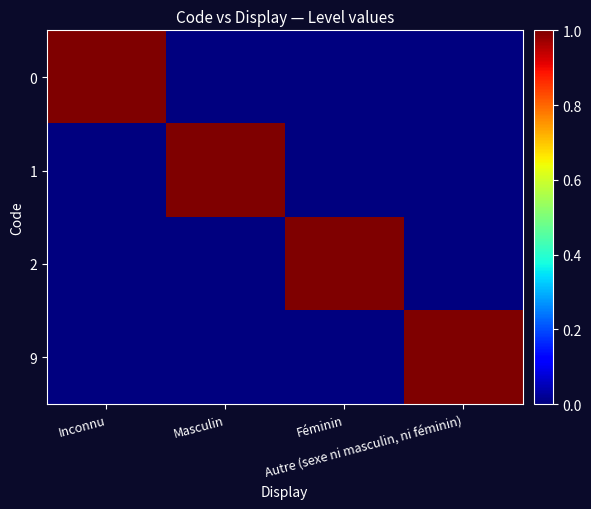

Which has a higher value, Féminin or Inconnu?

Inconnu